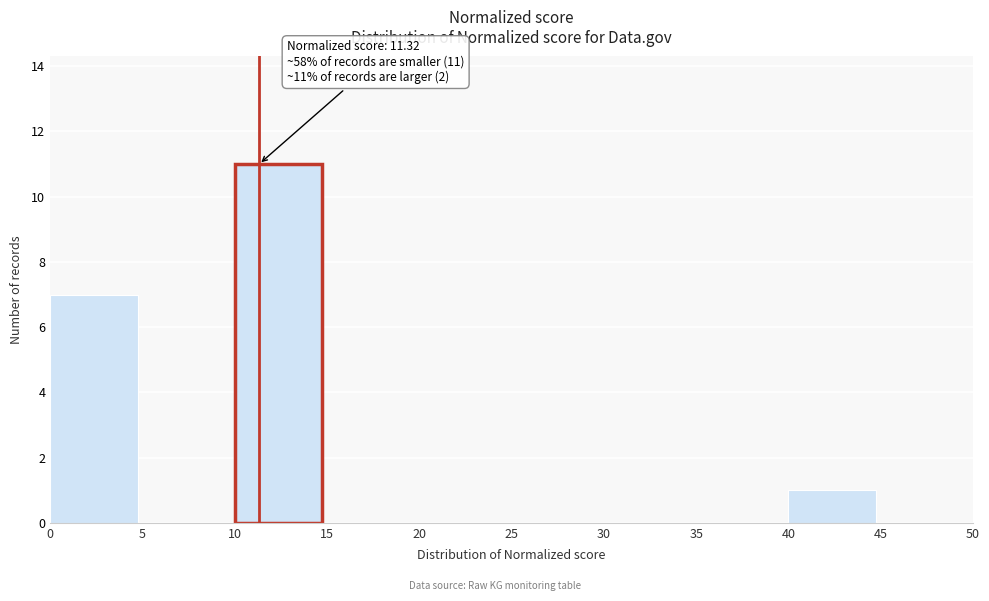

Which range on the x-axis has the tallest bar?

10 to 15